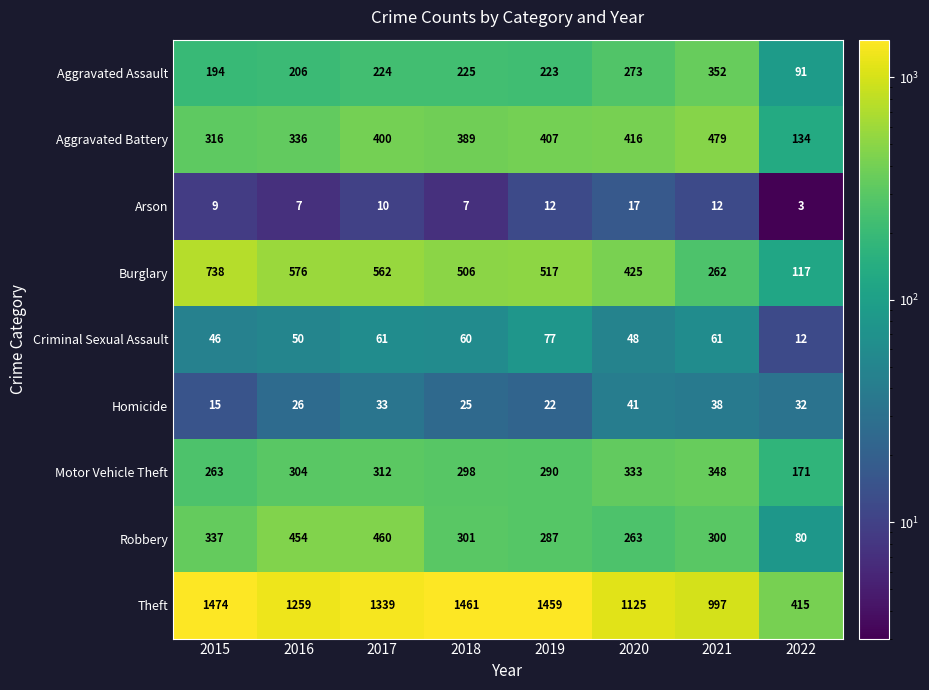

At which category is the sum across all series the highest?

2017